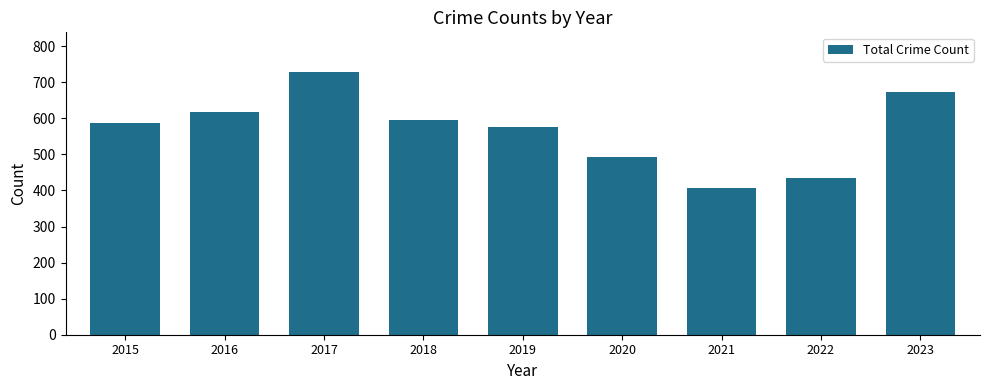

Is it true that the value at 2022 is 761?

False